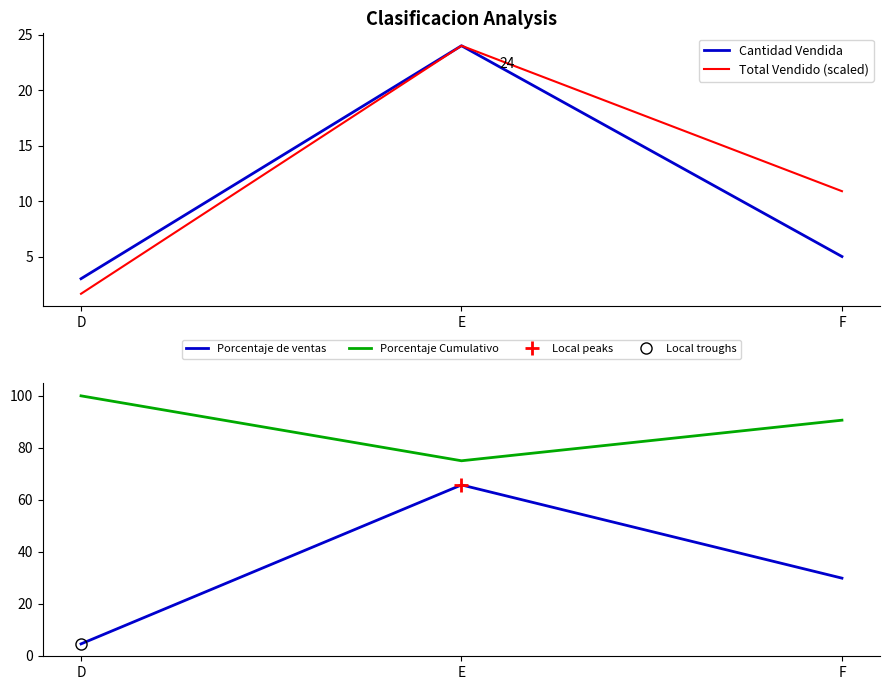

Reading left to right, extract all data points from this chart.

Cantidad Vendida: D=3.0	E=24.0	F=5.0
Total Vendido (scaled): D=1.6	E=24.0	F=10.9
Porcentaje de ventas: D=4.5	E=65.7	F=29.8
Porcentaje Cumulativo: D=100.0	E=75.0	F=90.6